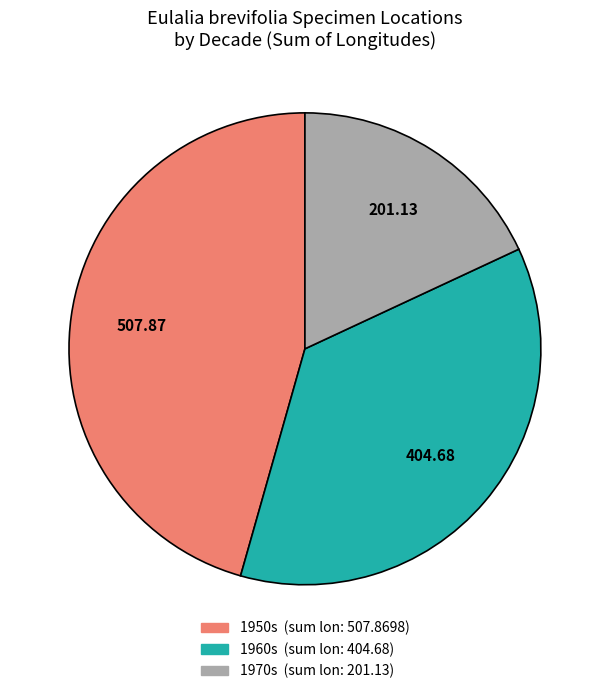

Is there any slice that represents more than half of the pie?

No